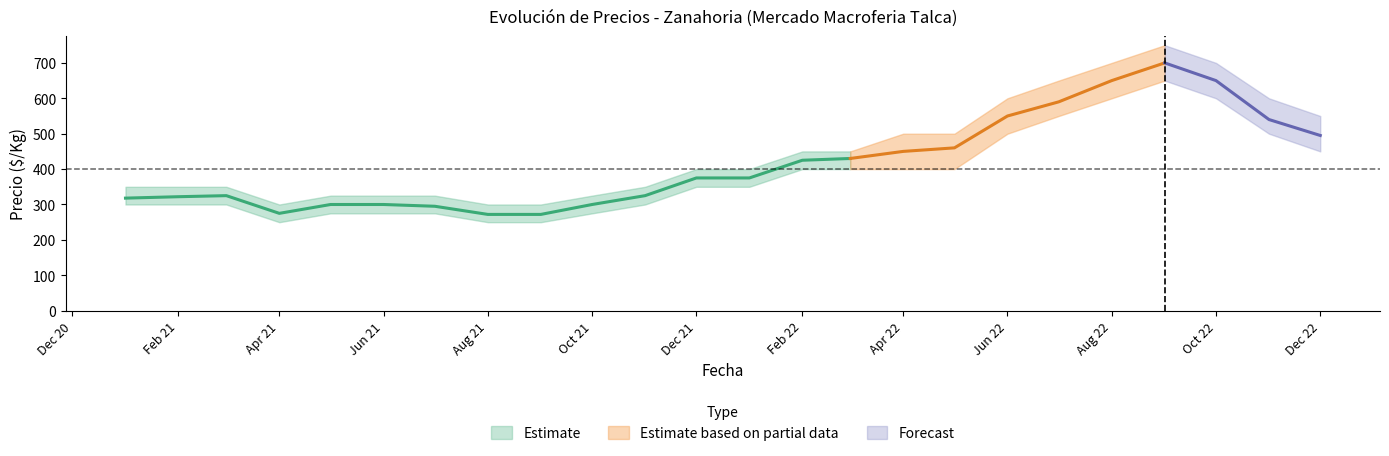

True or false: Precio maximo has a value of 189 at 2021-06.

False